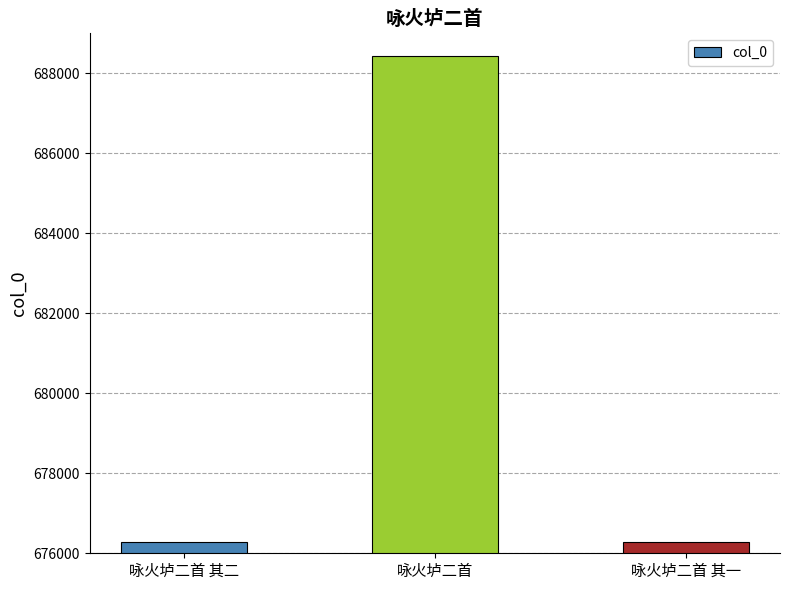

Are the bars horizontal?

No